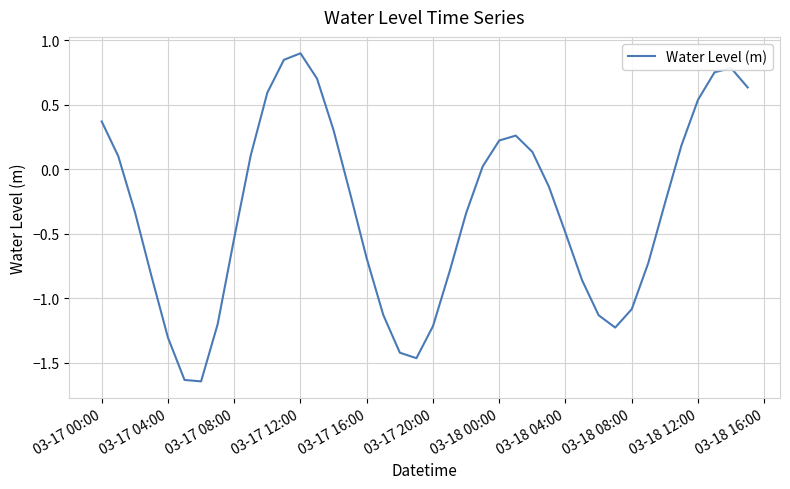

What is the maximum value shown in the chart?

0.9